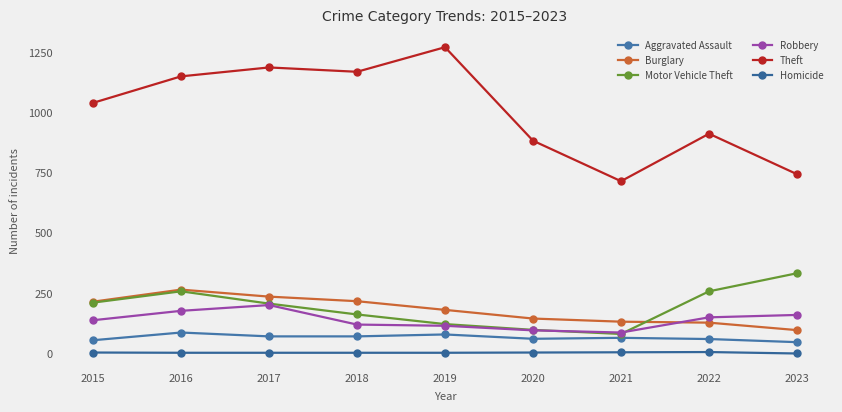

What is the value of the Aggravated Assault point at the 7th from the left?

66